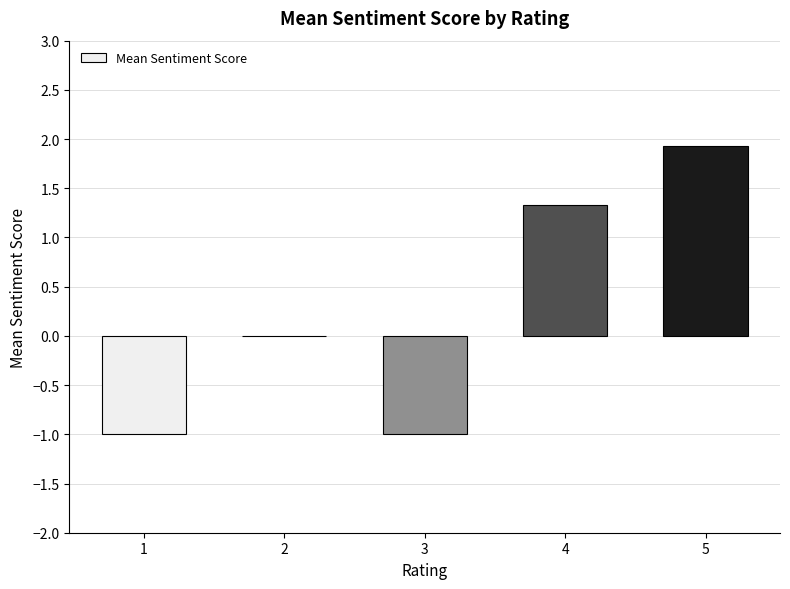

At which category does the chart reach its peak across all series?

5